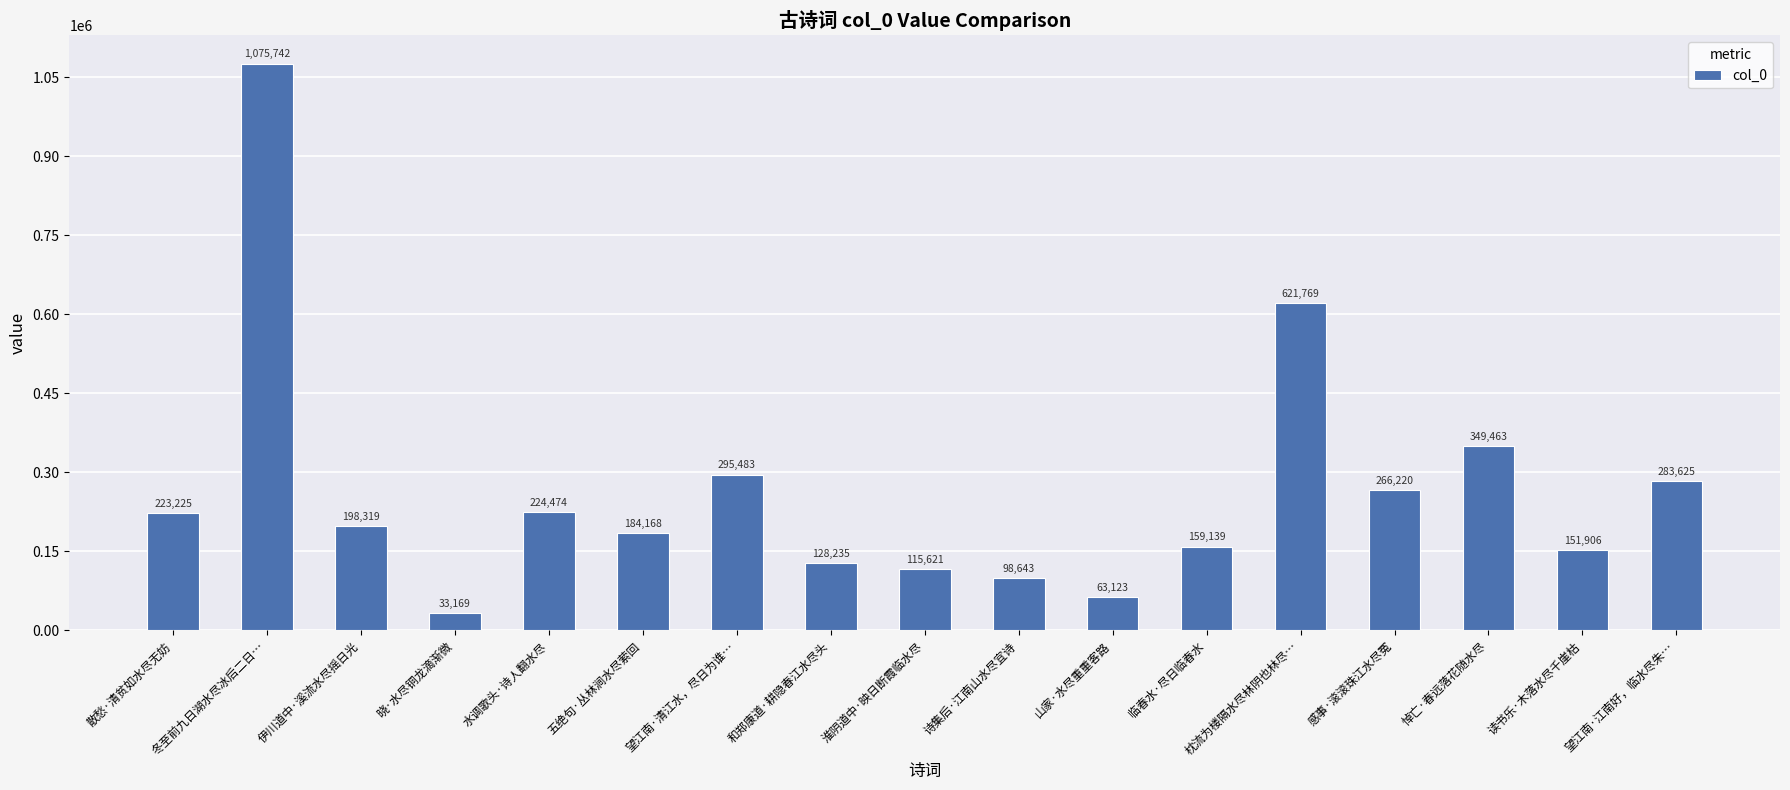

At which label is the value closest to 554455?

枕流为楼隔水尽林阴也林尽…